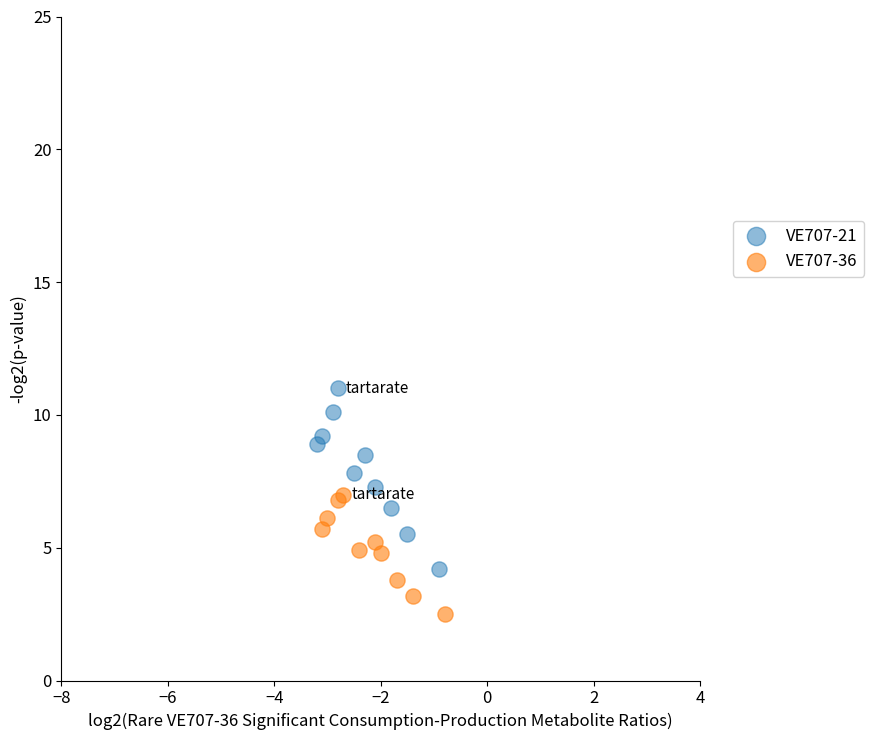

Which series reaches the maximum Y coordinate?

VE707-21